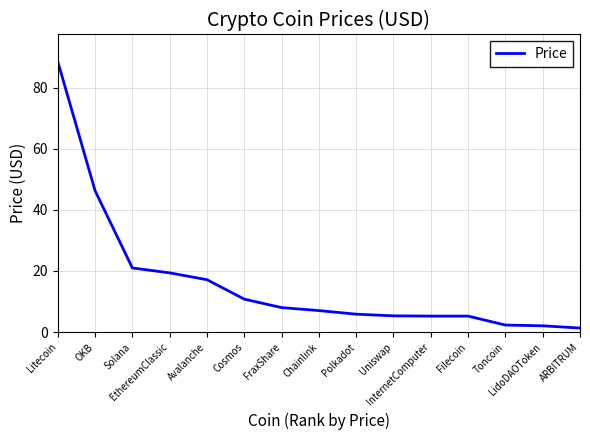

How many lines are shown in the chart?

1